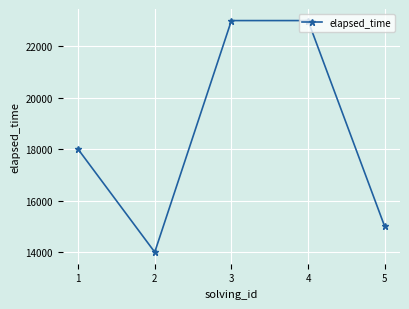

Is this an area chart (filled region under the line)?

No